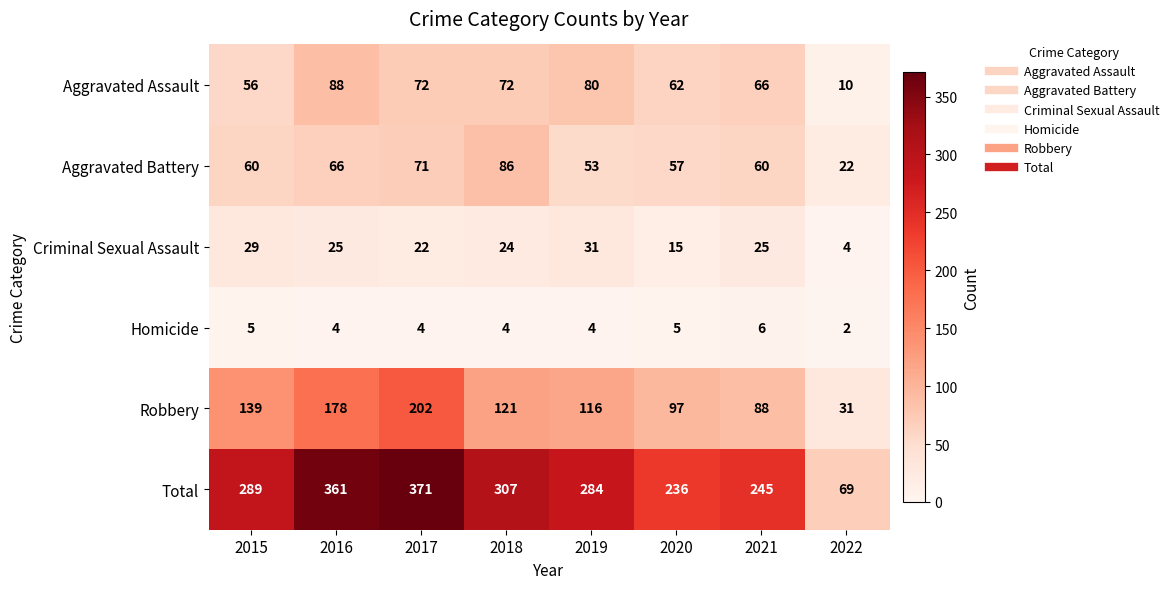

What is the sum of all Total values?

2162